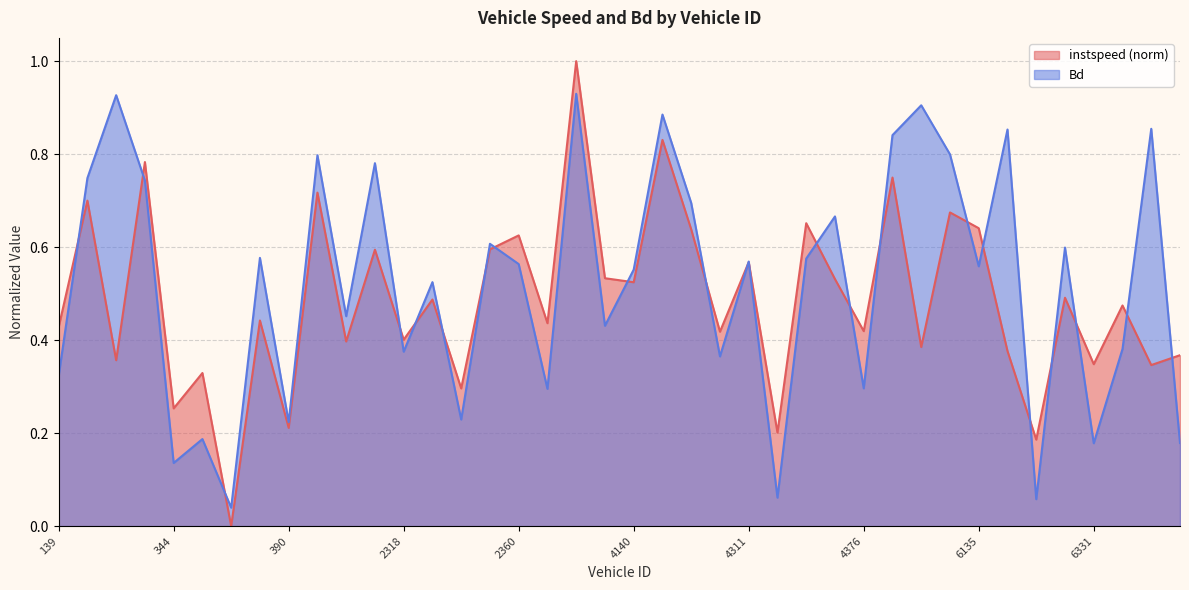

At which category does instspeed reach its first local valley?

302